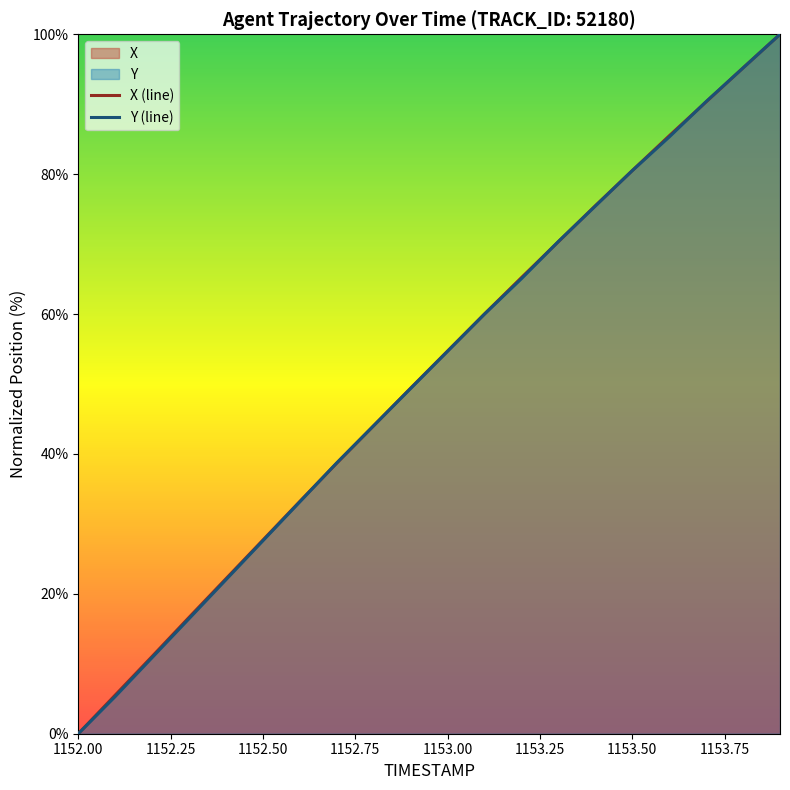

Reading right to left, what are all the values shown in this chart?

X: 100.0	95.2	90.3	85.5	80.5	75.5	70.4	65.2	60.0	54.7	49.4	44.1	38.7	33.2	27.7	22.2	16.6	11.1	5.5	0.0
Y: 100.0	95.2	90.4	85.3	80.5	75.4	70.4	65.1	60.0	54.7	49.4	44.1	38.7	33.2	27.6	22.0	16.5	10.9	5.3	0.0